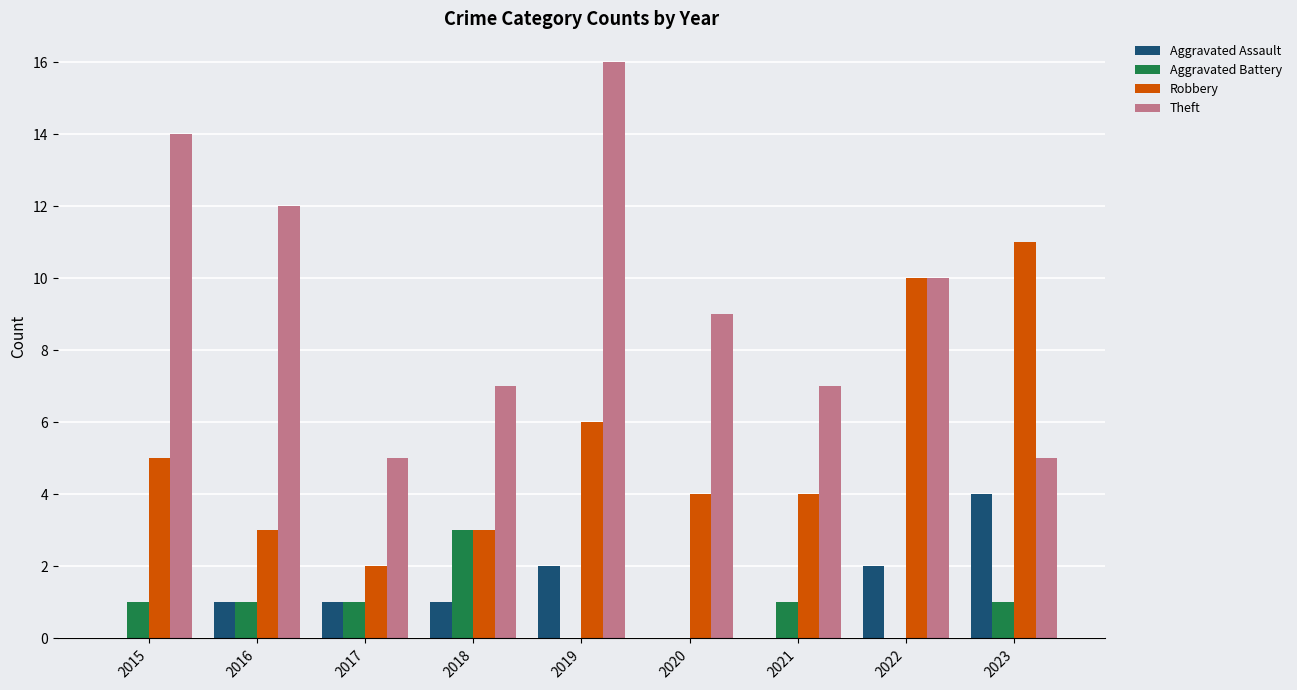

How many data points does each series have?

9